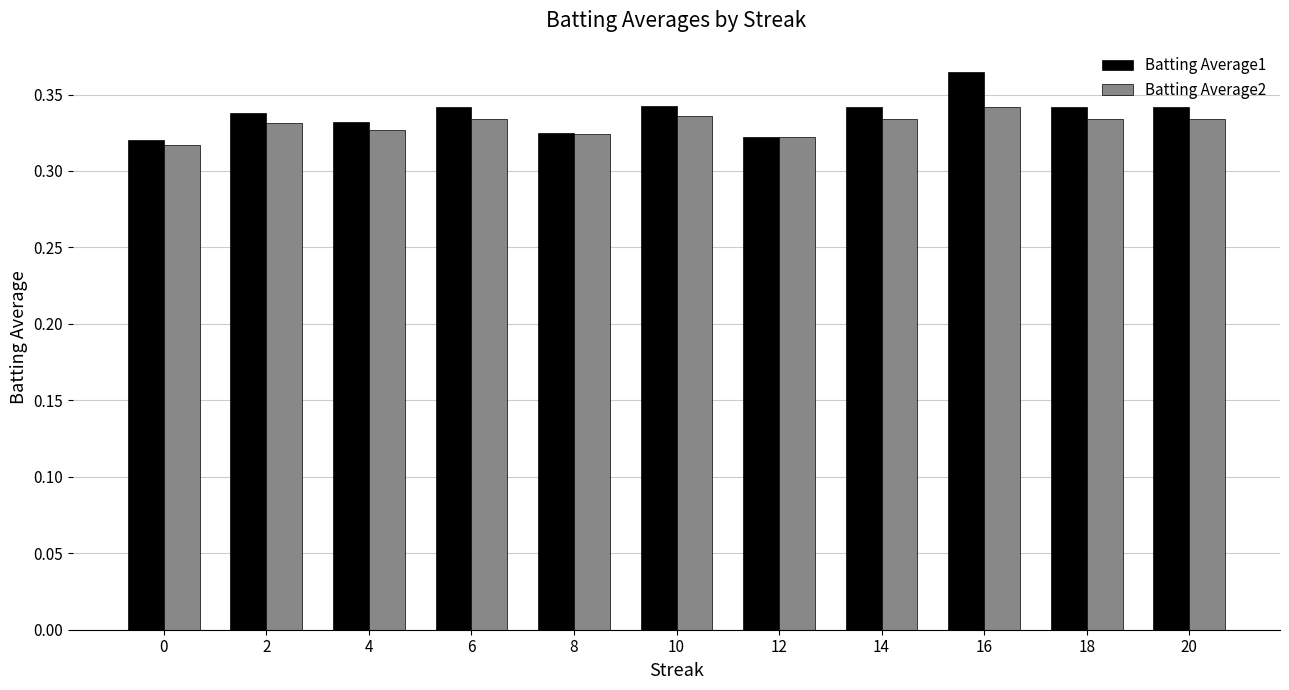

True or false: Batting Average2 has a value of 0.6 at 4.

False